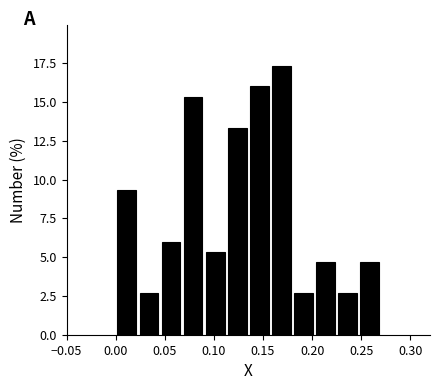

Over which range of the x-axis is the bar tallest?

0.160 to 0.180